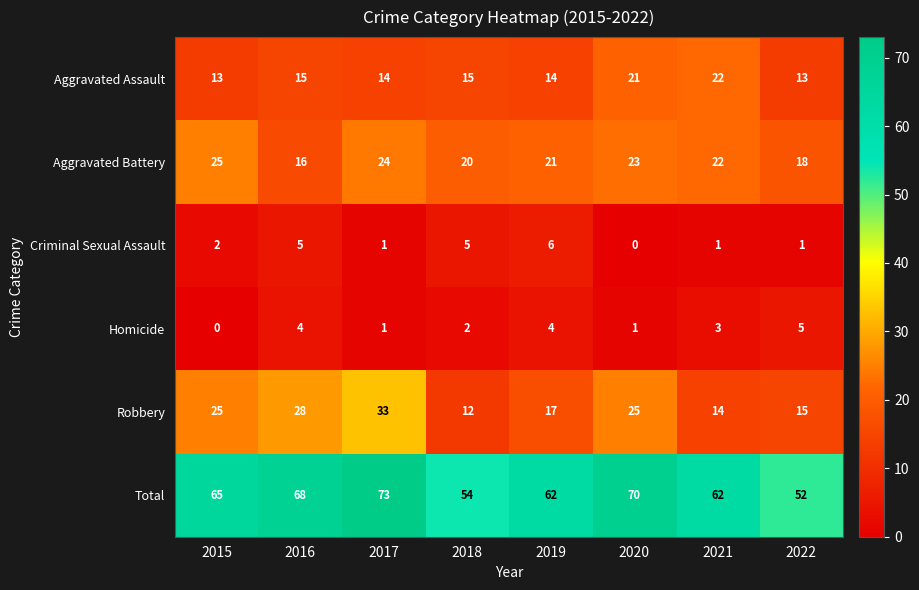

What is the total value across all series at 2015?

130